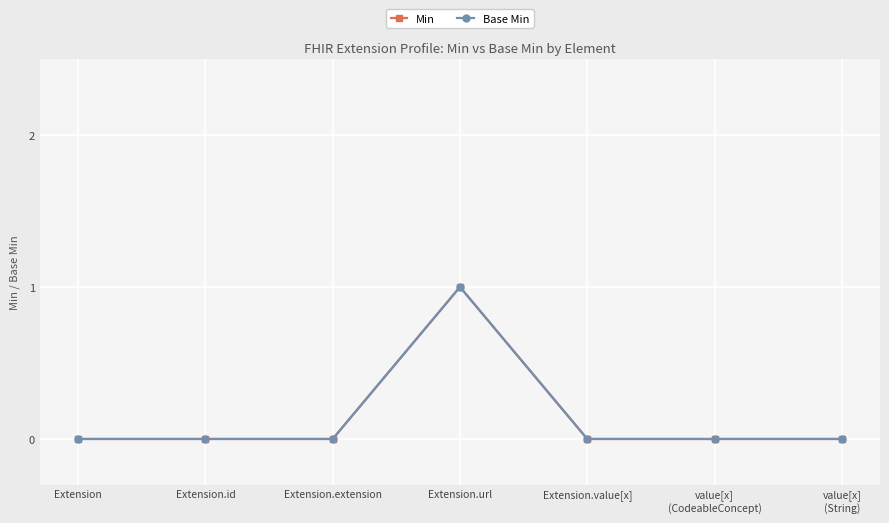

True or false: Base Min and Min intersect in this chart.

False